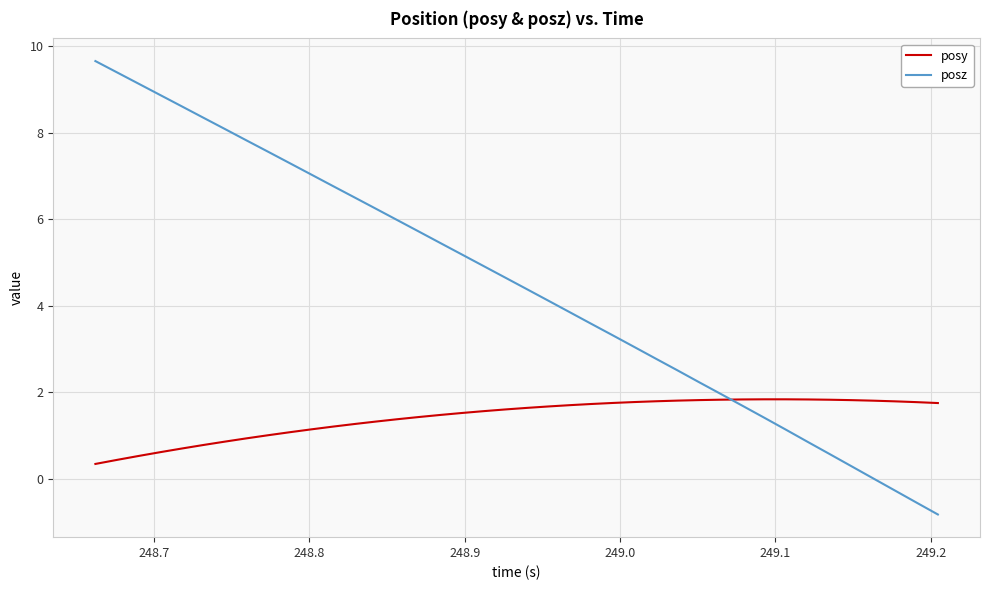

What is the difference between the maximum and minimum values in the posz series?

10.5